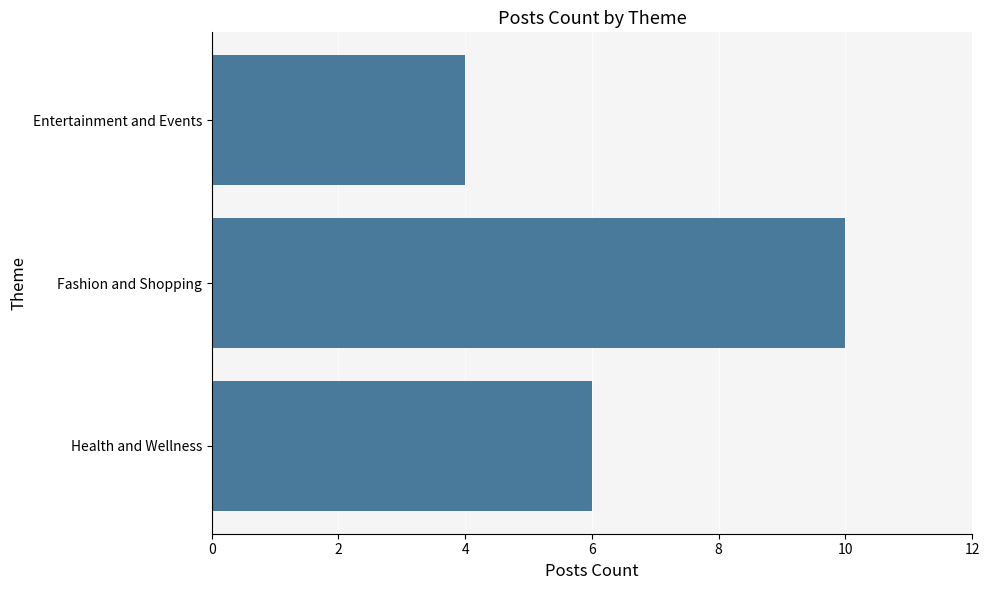

Approximately how many times larger is the value at Fashion and Shopping compared to Health and Wellness?

1.7